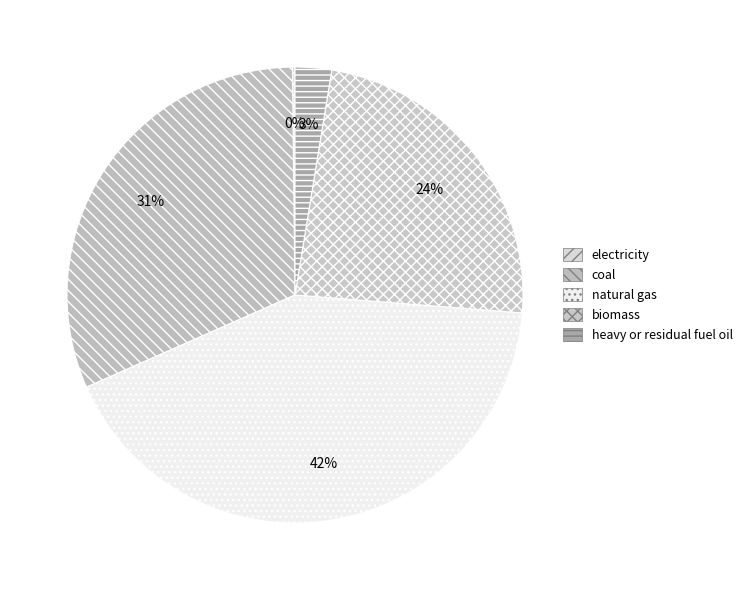

Combined, do biomass and coal account for over 50%?

Yes